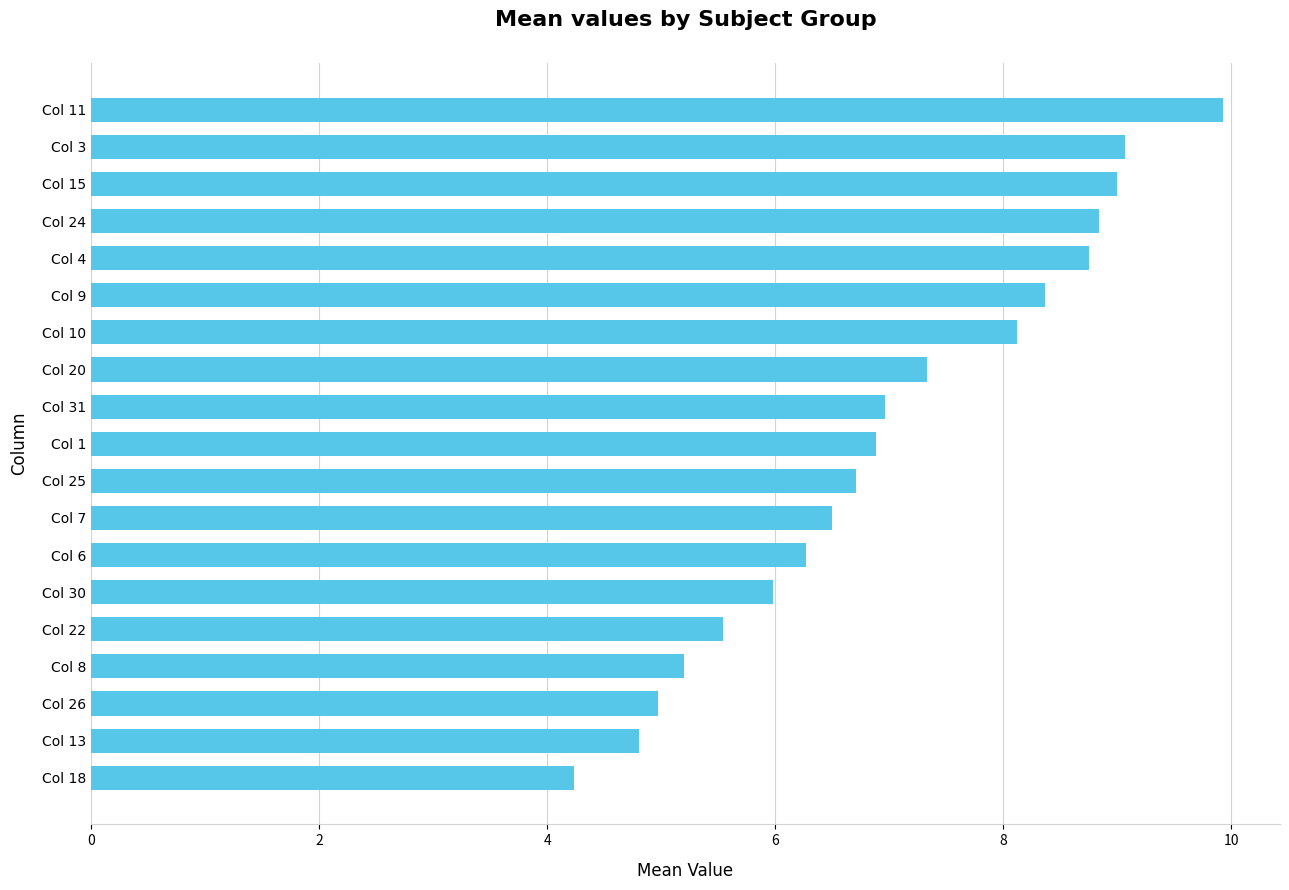

Reading top to bottom, what are all the values shown in this chart?

Col 11=9.9	Col 3=9.1	Col 15=9.0	Col 24=8.8	Col 4=8.8	Col 9=8.4	Col 10=8.1	Col 20=7.3	Col 31=7.0	Col 1=6.9	Col 25=6.7	Col 7=6.5	Col 6=6.3	Col 30=6.0	Col 22=5.5	Col 8=5.2	Col 26=5.0	Col 13=4.8	Col 18=4.2